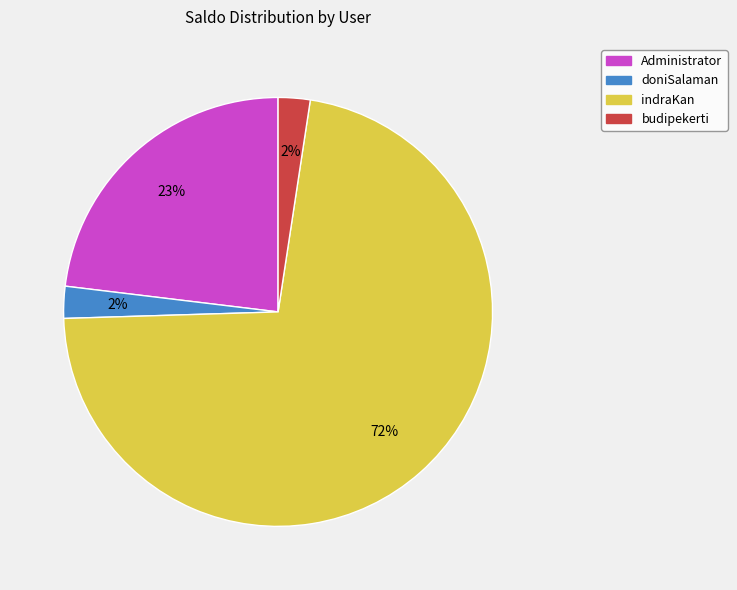

Which slice is the largest?

indraKan